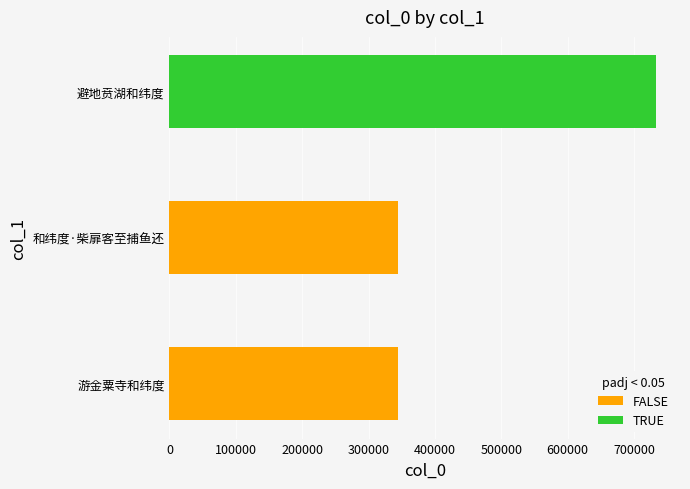

What is the difference between the maximum and minimum values in the FALSE series?

862